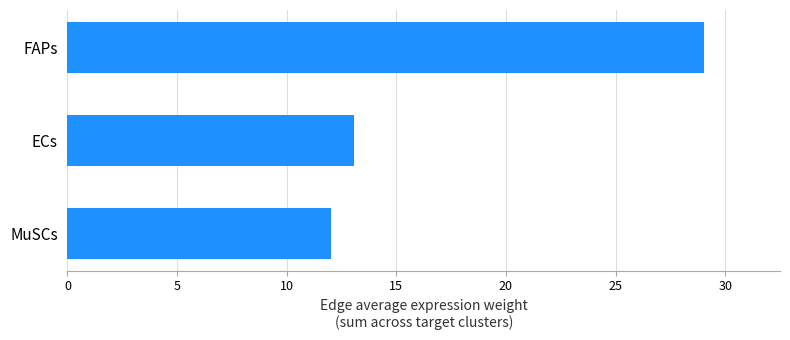

Rank the categories by value from lowest to highest.

MuSCs, ECs, FAPs